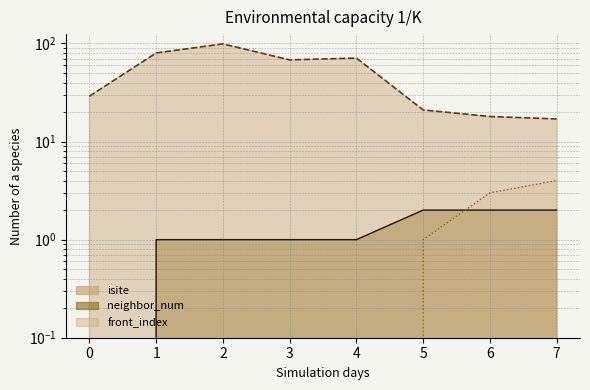

True or false: front_index has a value of -2 at 0.

False